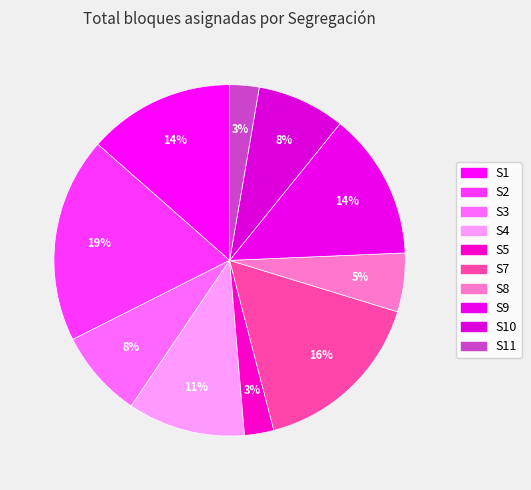

How many slices are in this pie chart?

10